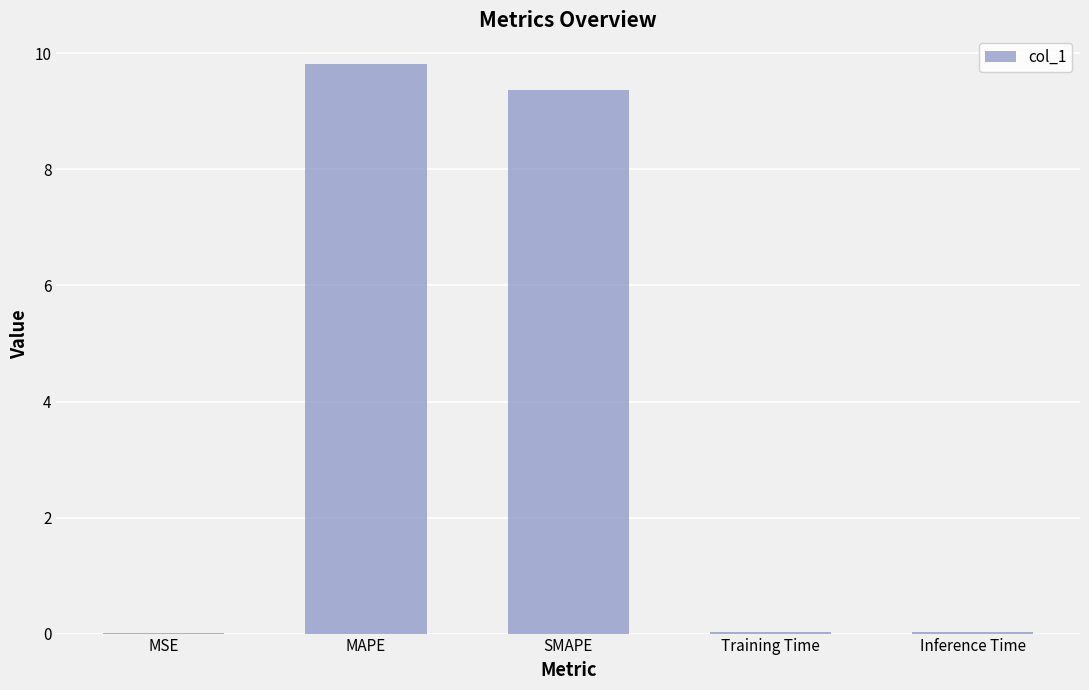

Is it true that the value at Training Time is 0.0?

True